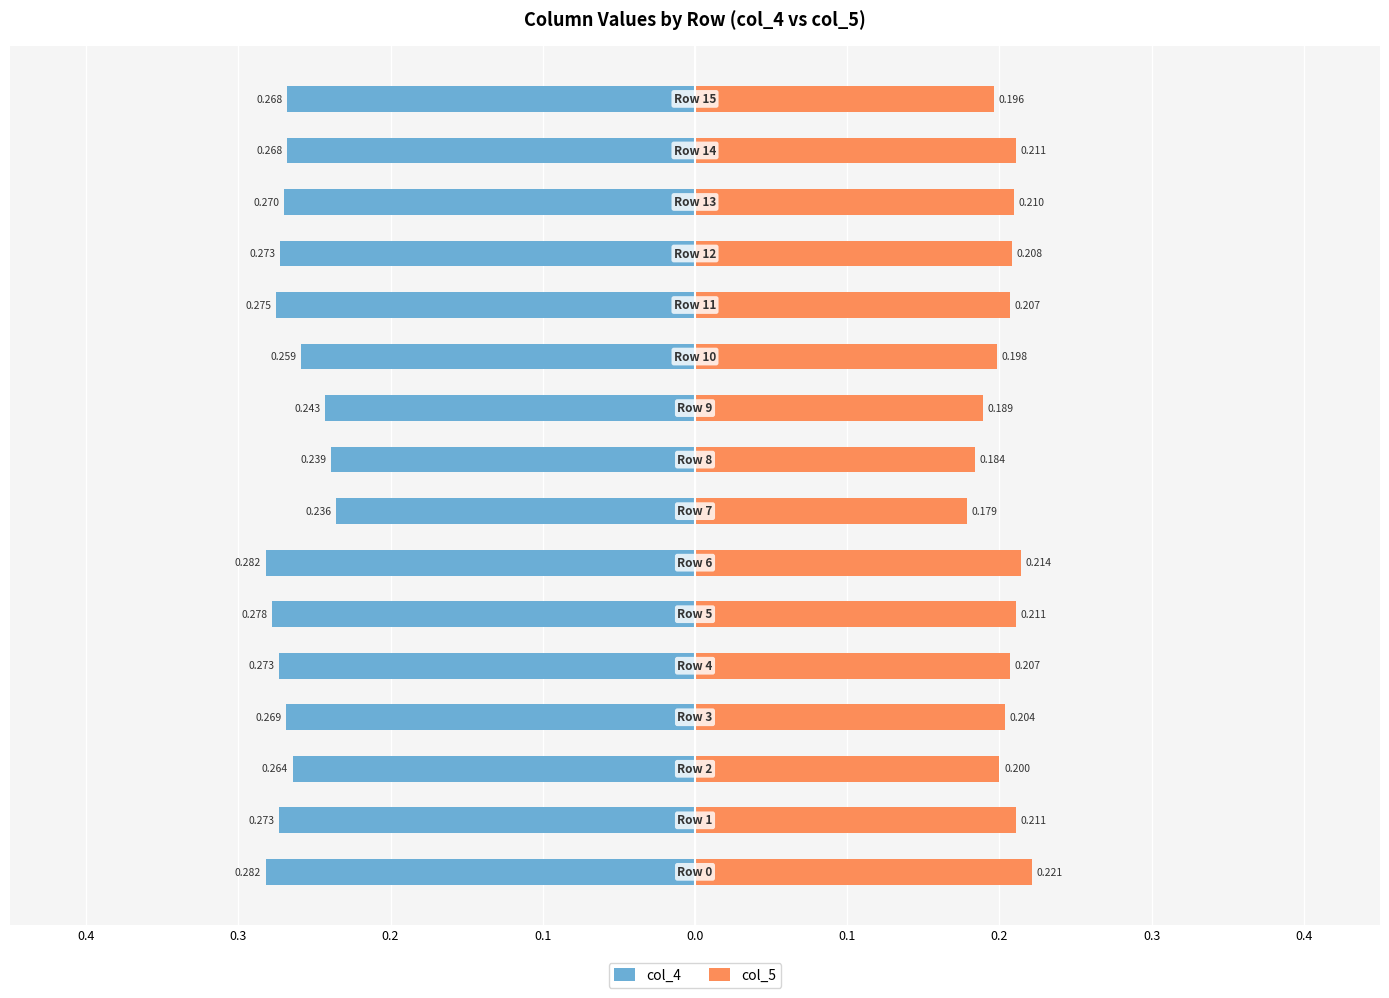

What is the label of the 10th bar from the right?

0.2